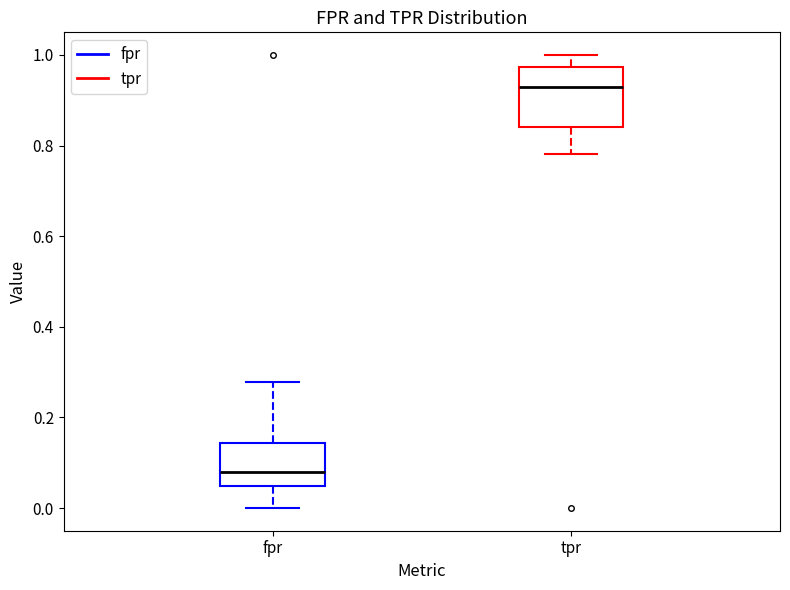

Reading left to right, read every box against the y-axis: the position of its median line, the range the box covers, and the ends of its whiskers. The values are not printed on the chart, so give them approximately, as read against the axis.

fpr: median 0.08, box 0.04 to 0.14, whiskers 0.00 to 0.28
tpr: median 0.92, box 0.84 to 0.98, whiskers 0.78 to 1.00